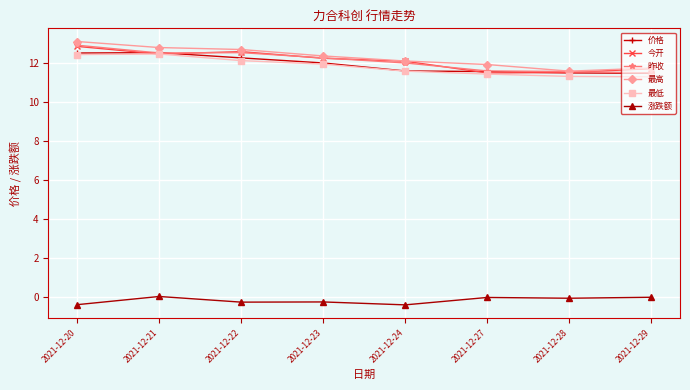

True or false: 涨跌额 and 昨收 cross at least once.

False